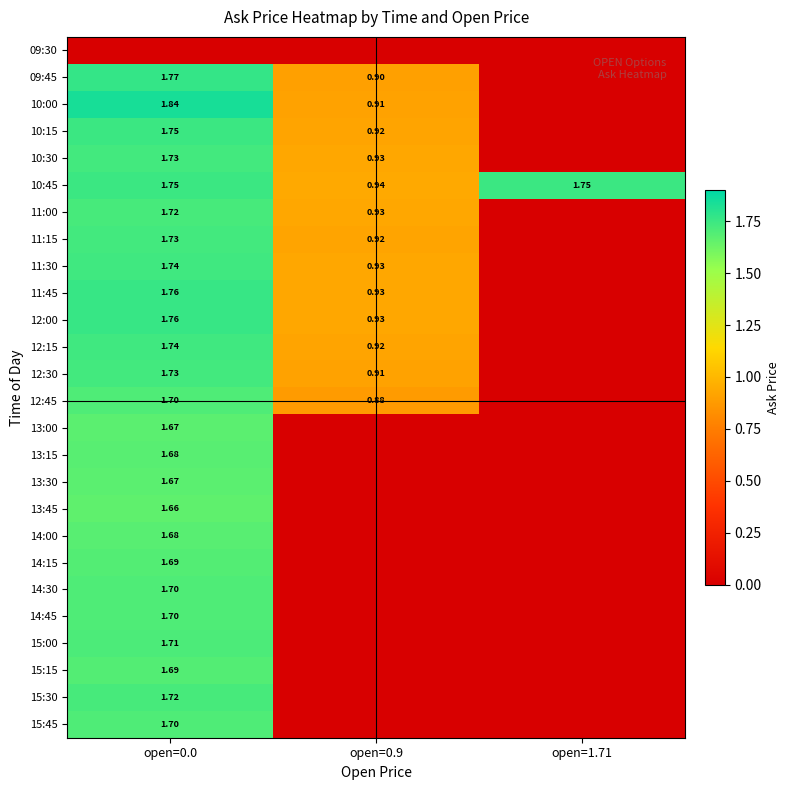

Is the value of 12:45 at open=0.9 greater than the value of 12:15 at open=0.0?

No